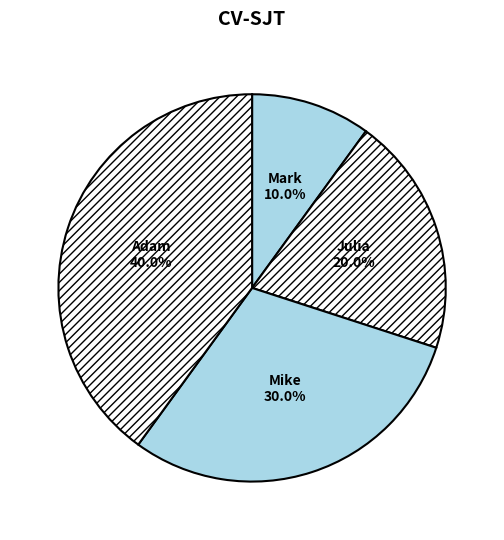

To the nearest percent, what portion does Adam represent?

40%